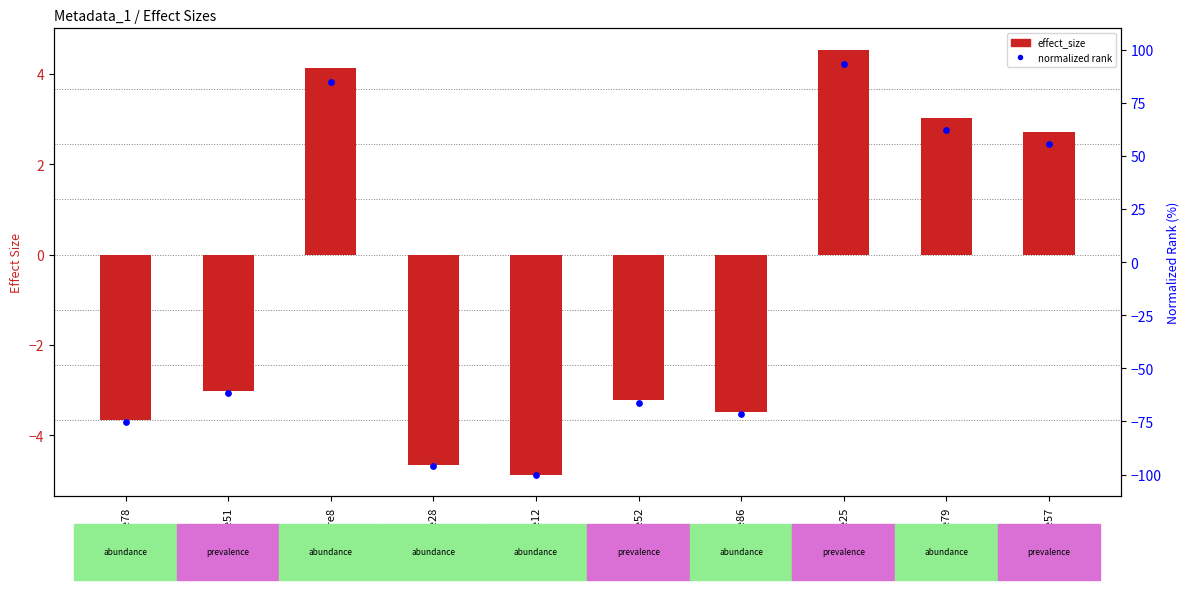

Which series has the largest total across all categories?

effect_size